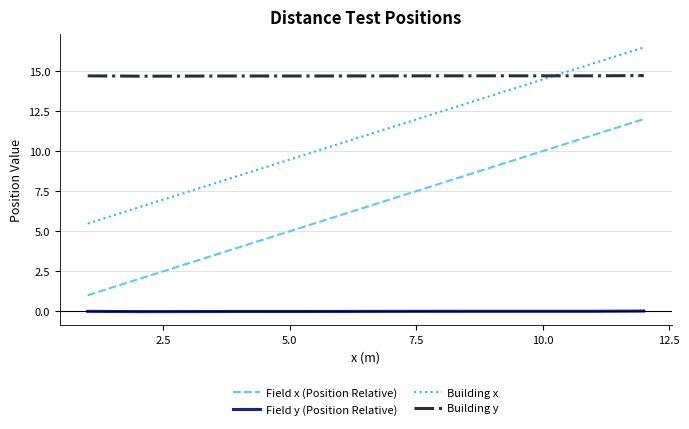

What is the greatest value displayed?

16.5